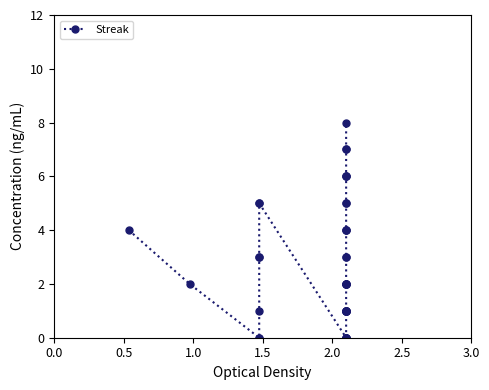

What is the sum of all values?

108